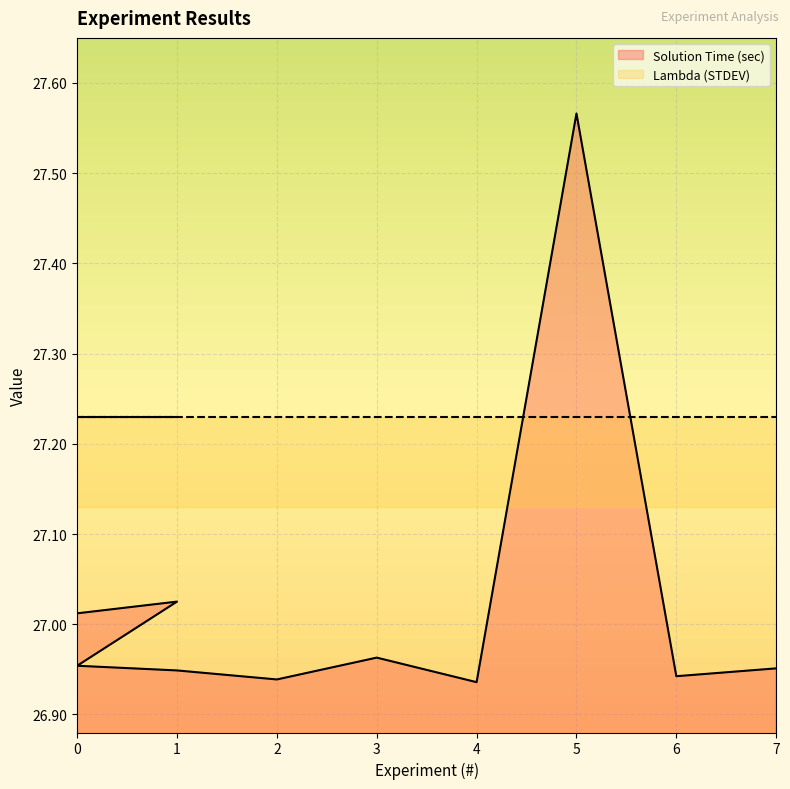

Reading left to right, extract all data points from this chart.

0=27.0	1=27.0	0=27.0	1=26.9	2=26.9	3=27.0	4=26.9	5=27.6	6=26.9	7=27.0